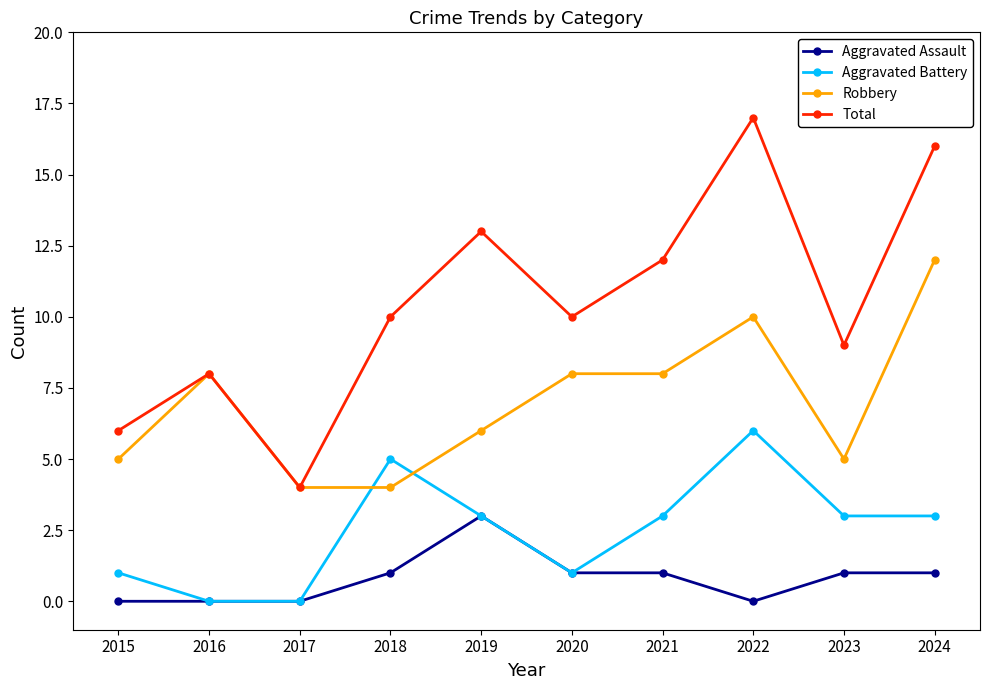

Read the Aggravated Assault value at 2019.

3